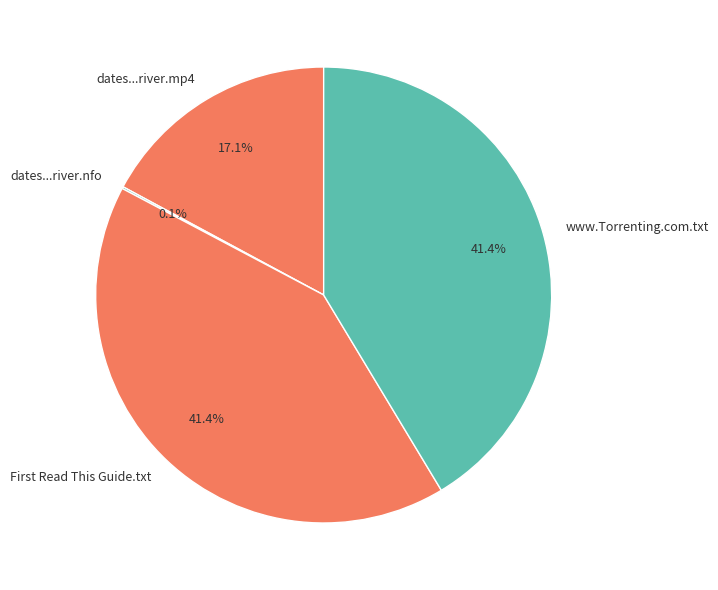

To the nearest percent, what percentage of the pie is www.Torrenting.com.txt?

41%